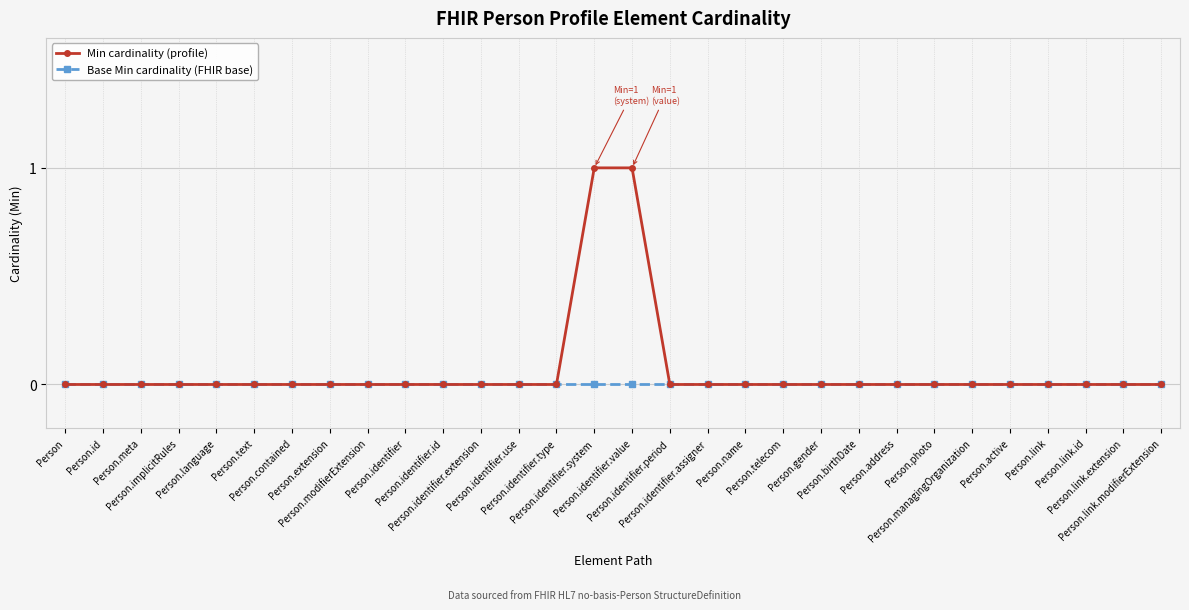

Which series has the largest range (max minus min)?

Min cardinality (profile)